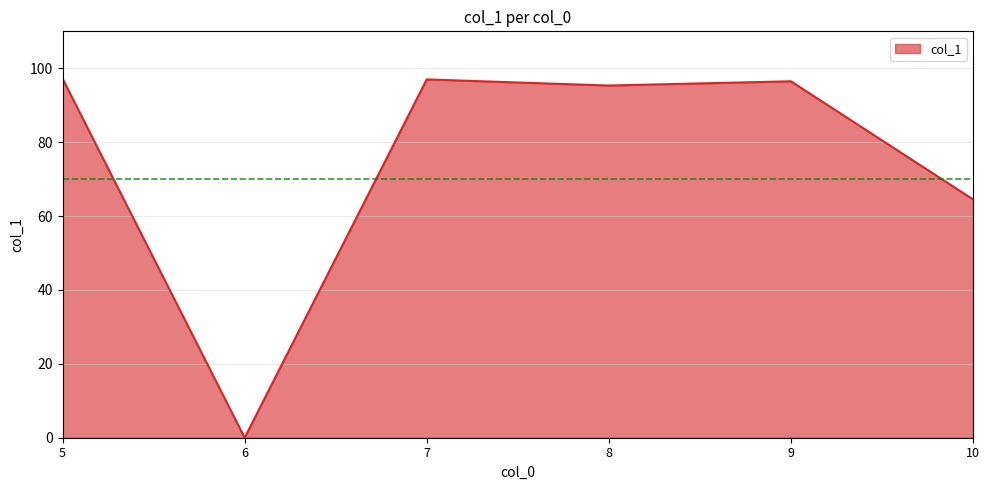

True or false: the data shows 57.8 at 9.

False